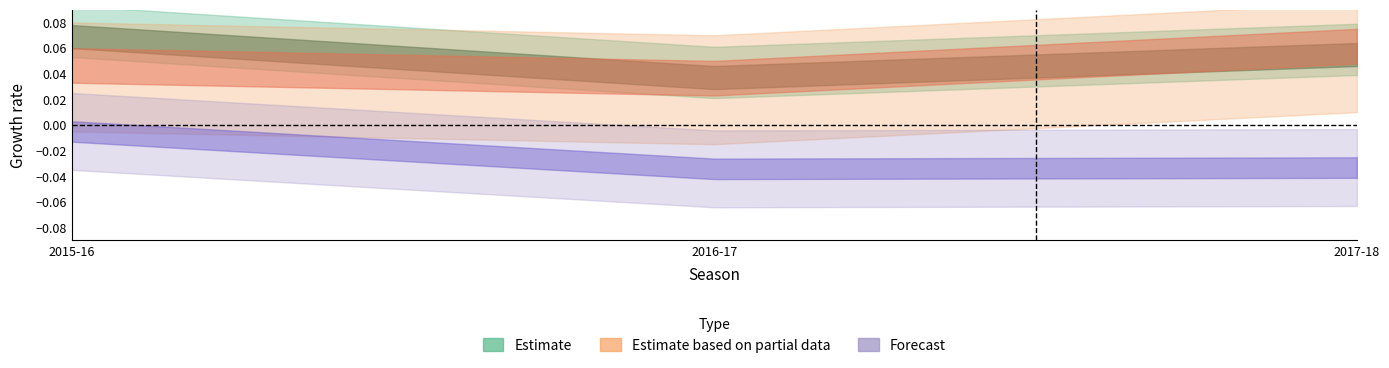

Between 2016-17 and 2017-18, which is larger?

2017-18